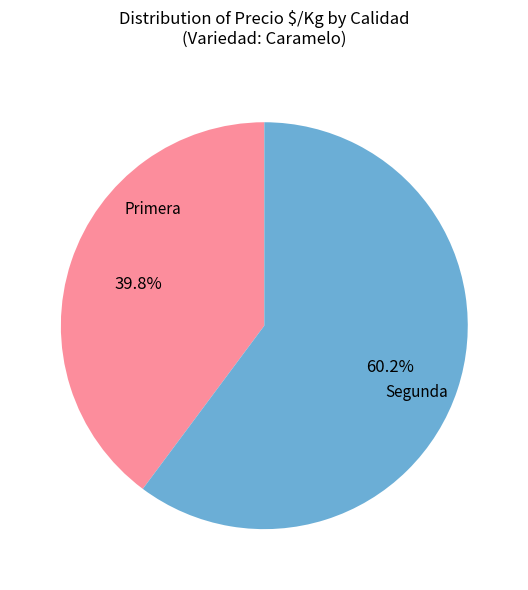

Which category has the biggest portion of the pie?

Segunda